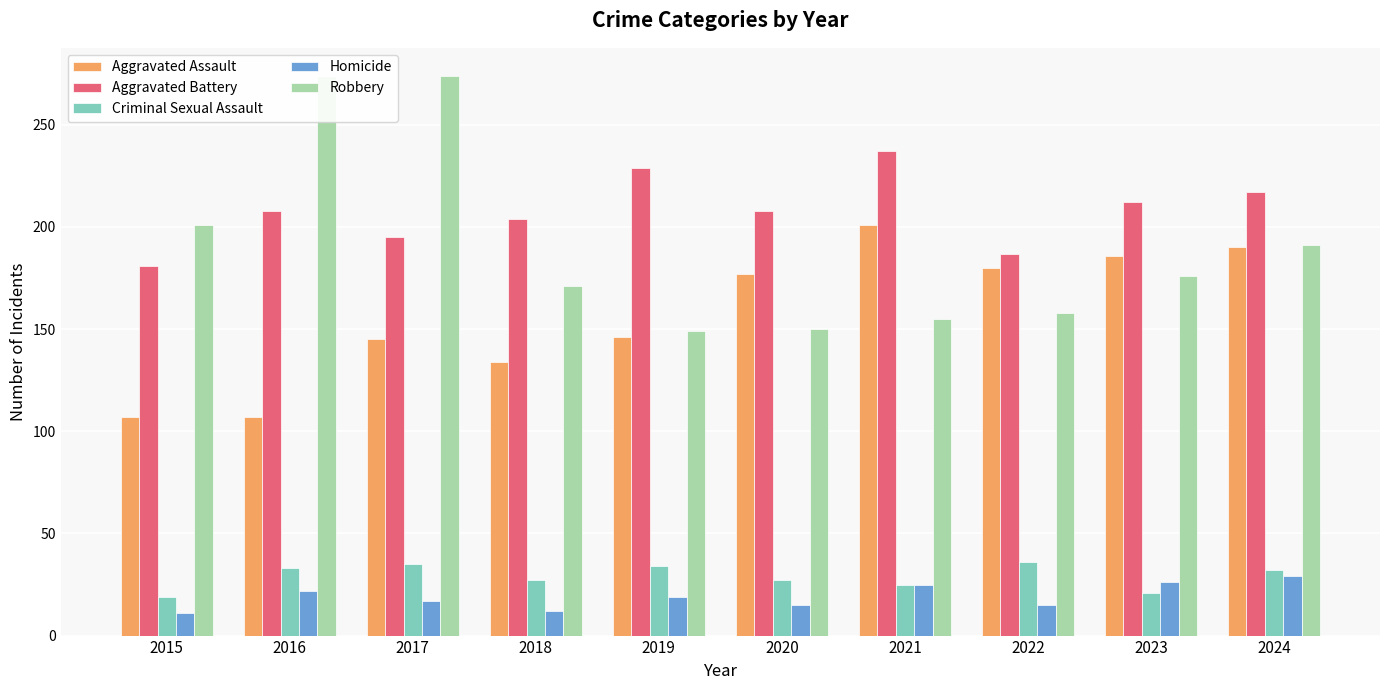

What is the value of the Aggravated Battery bar at the 5th from the left?

229